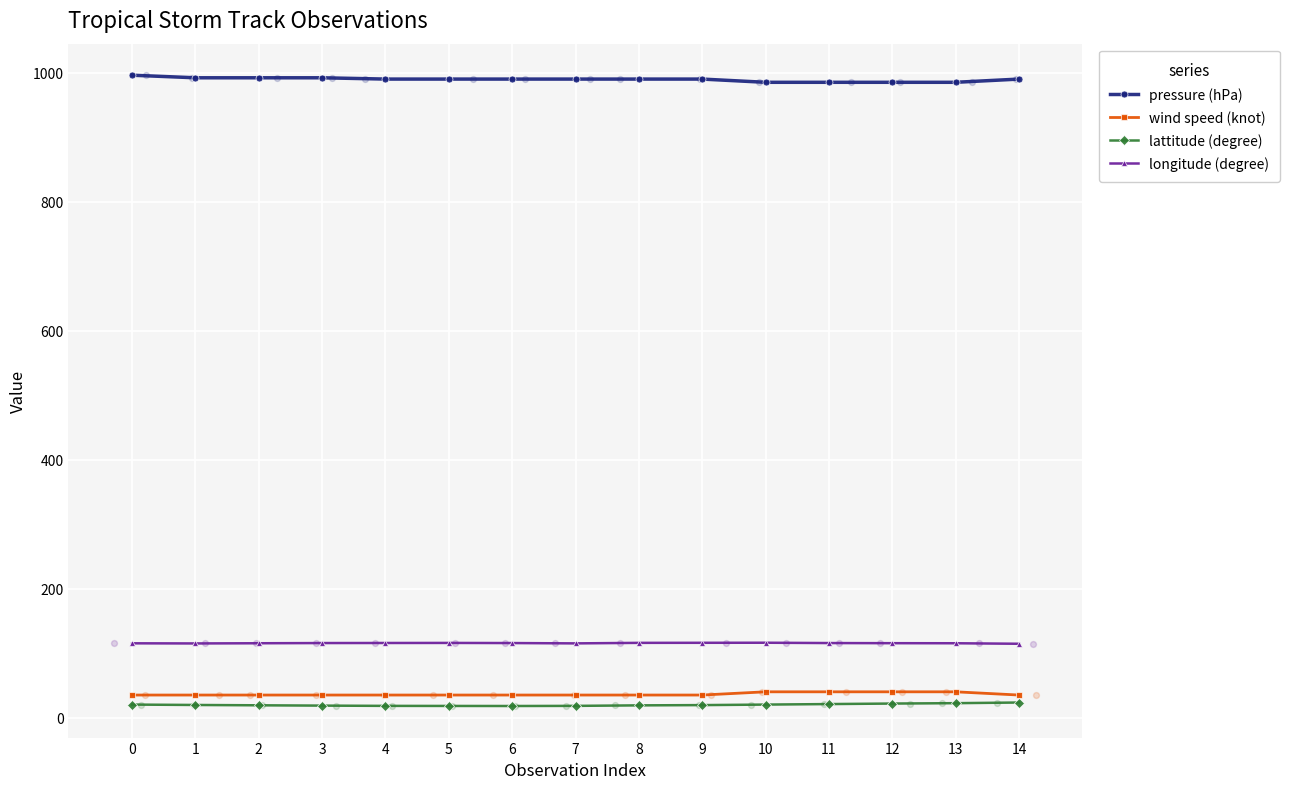

Which series has the largest total across all categories?

pressure (hPa)